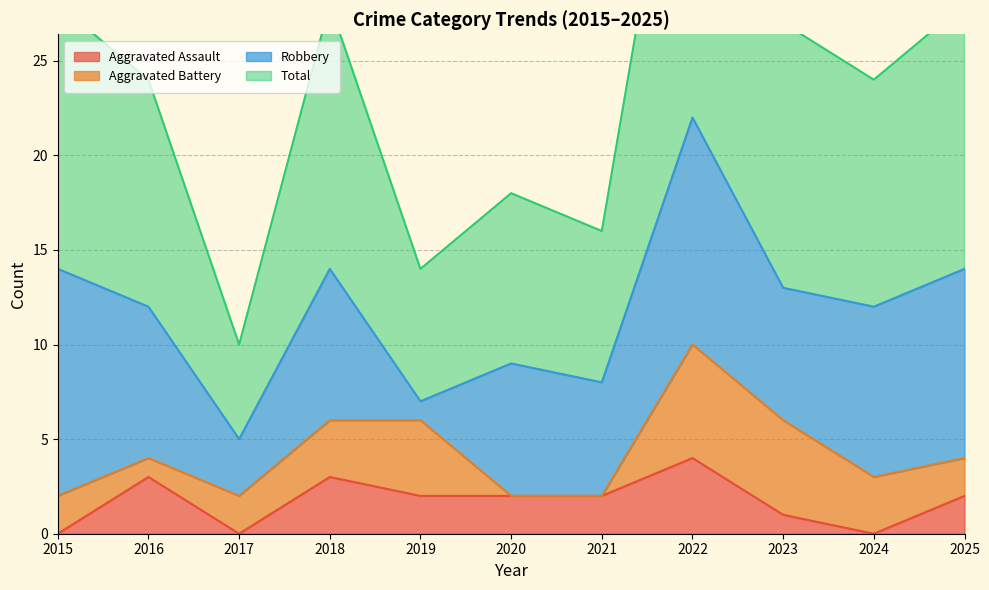

Read the Aggravated Assault value at 2023.

1